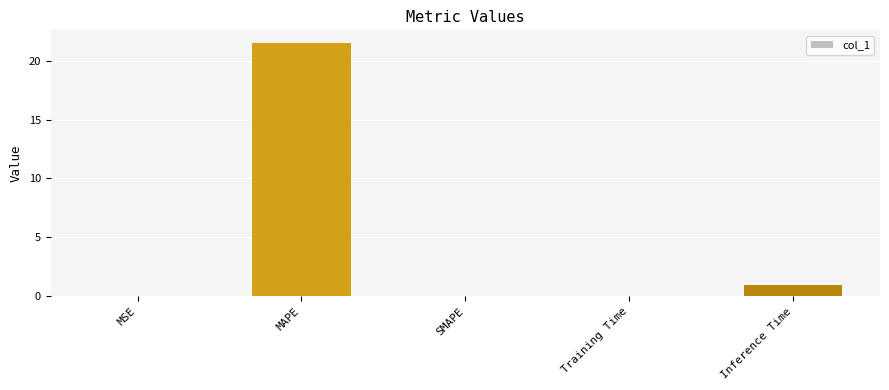

Are the bars horizontal?

No